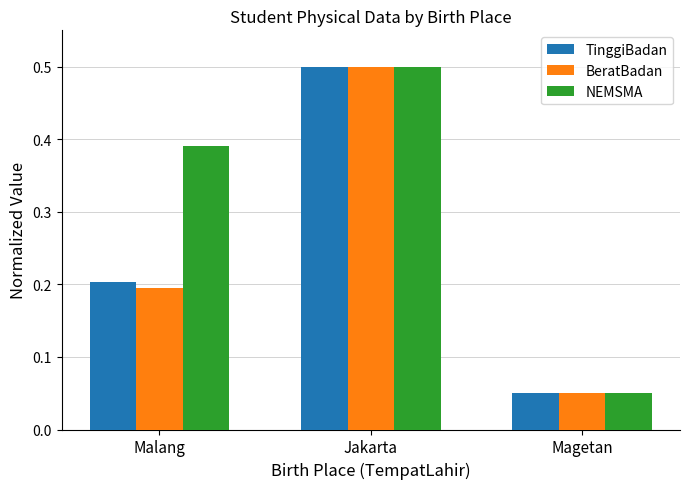

Is the value of TinggiBadan at Magetan greater than the value of NEMSMA at Jakarta?

No